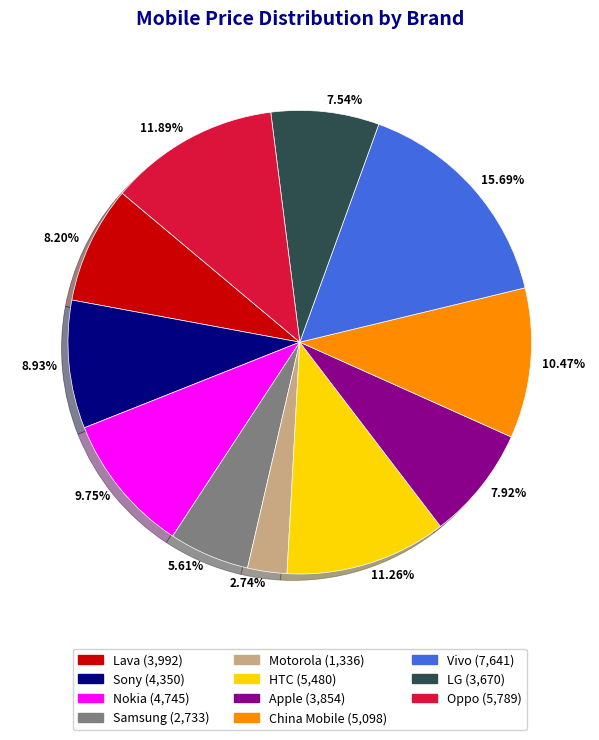

Approximately how many times larger is the value at Motorola compared to Lava?

0.3